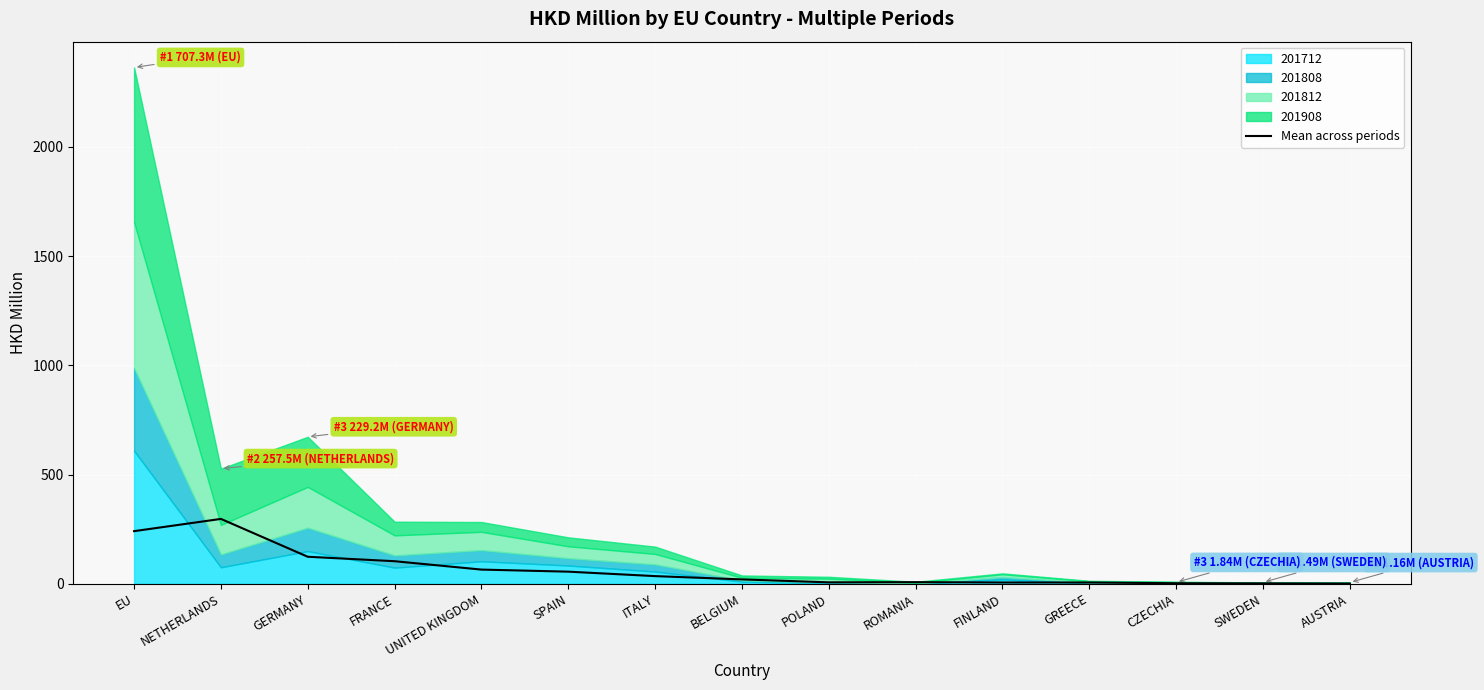

What is the difference between the maximum and minimum values?

296.0